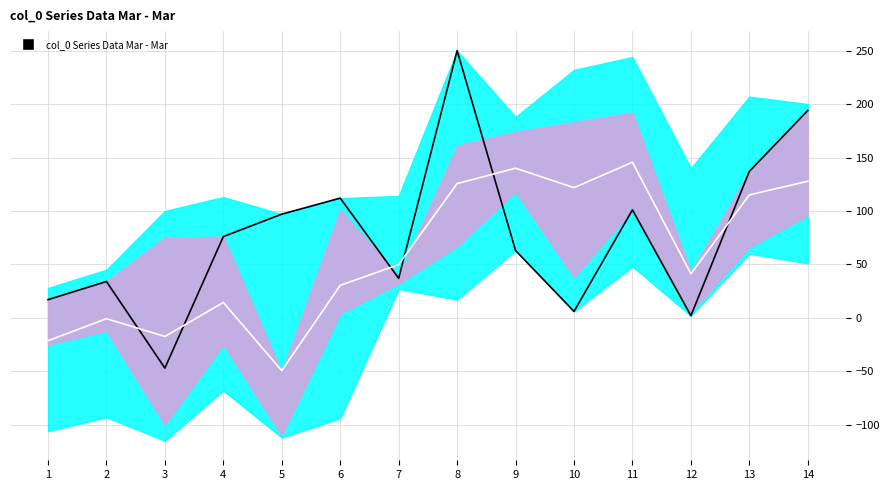

Reading right to left, transcribe all the data shown in this chart.

col_4: 14=194.0	13=137.0	12=2.0	11=101.0	10=6.0	9=63.0	8=250.0	7=37.0	6=112.0	5=97.0	4=76.0	3=-47.0	2=34.0	1=17.0
col_mid: 14=127.8	13=115.0	12=41.2	11=145.6	10=121.8	9=140.0	8=125.6	7=49.8	6=30.4	5=-49.4	4=14.4	3=-17.4	2=-0.8	1=-21.4